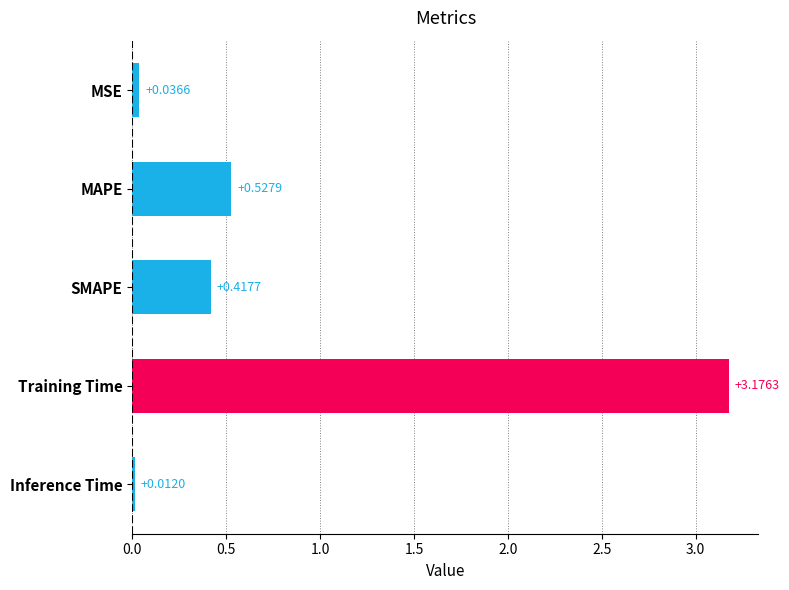

At which label is the value closest to 1?

MAPE